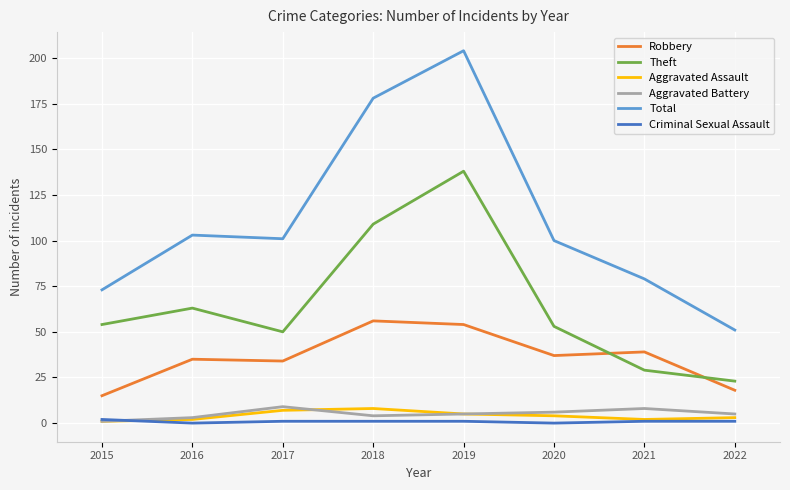

What is the sum of all Aggravated Assault values?

32